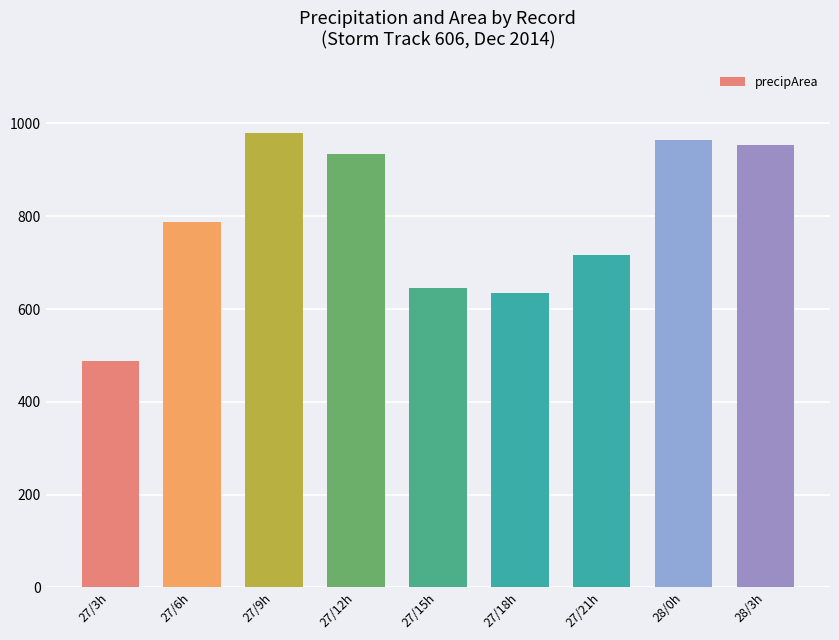

What is the minimum value shown in the chart?

488